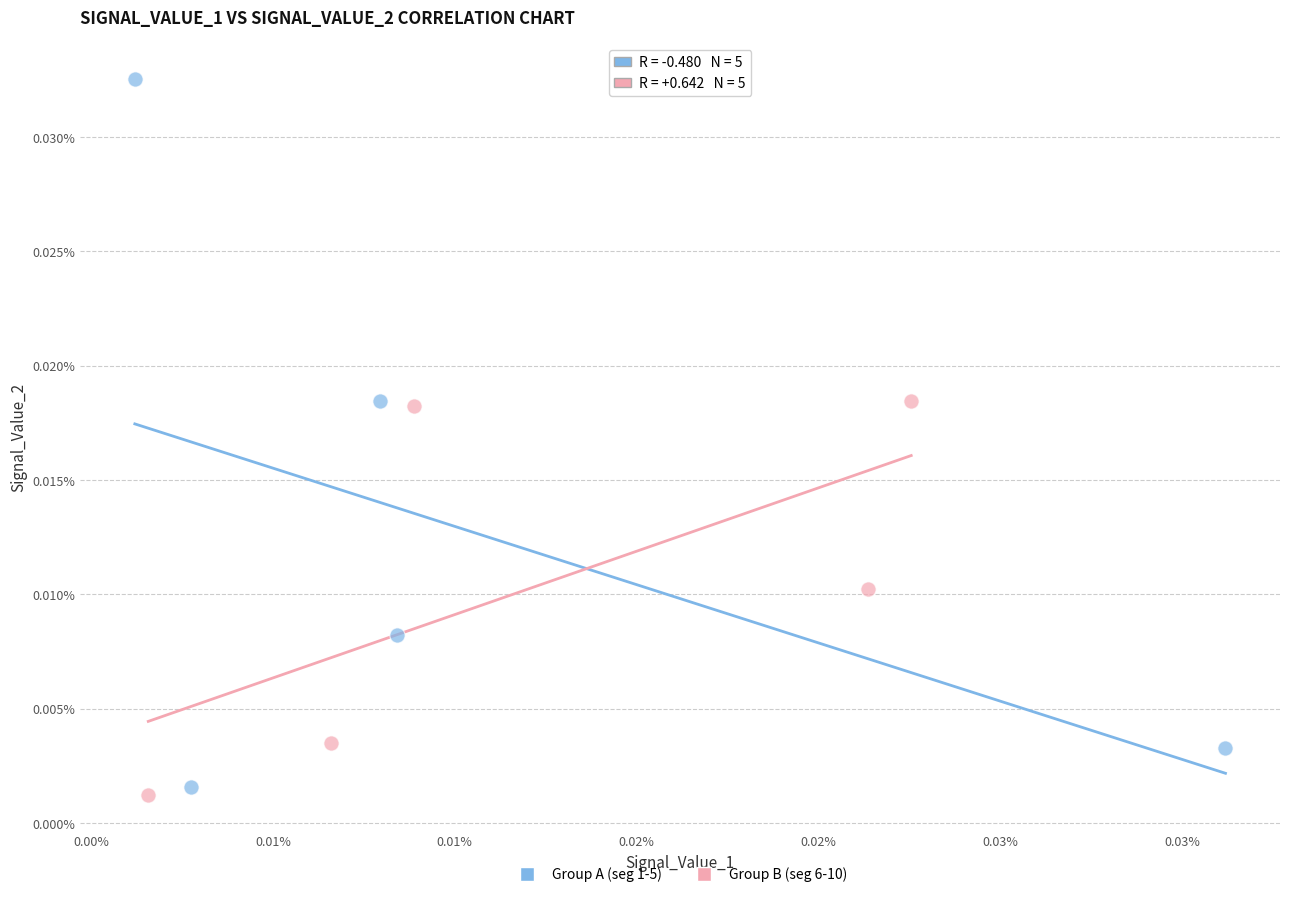

What are all the series names shown in the legend?

Group A (seg 1-5), Group B (seg 6-10)